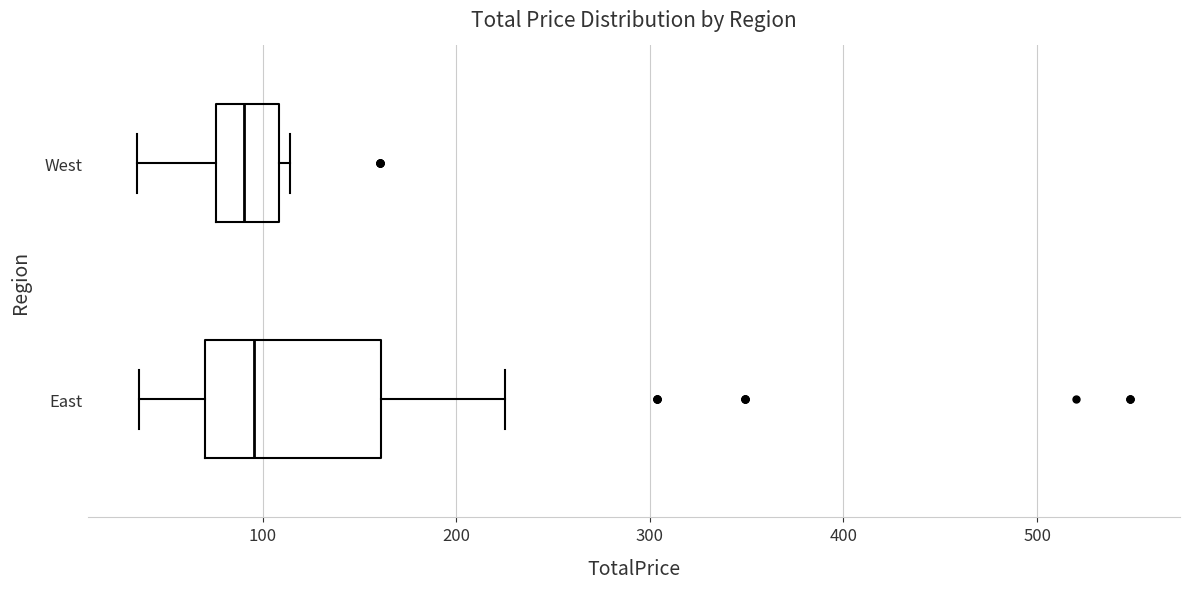

Reading bottom to top, read every box against the x-axis: the position of its median line, the range the box covers, and the ends of its whiskers. The values are not printed on the chart, so give them approximately, as read against the axis.

East: median 100, box 70 to 160, whiskers 40 to 230
West: median 90, box 80 to 110, whiskers 40 to 110 (just right of the box's right edge)